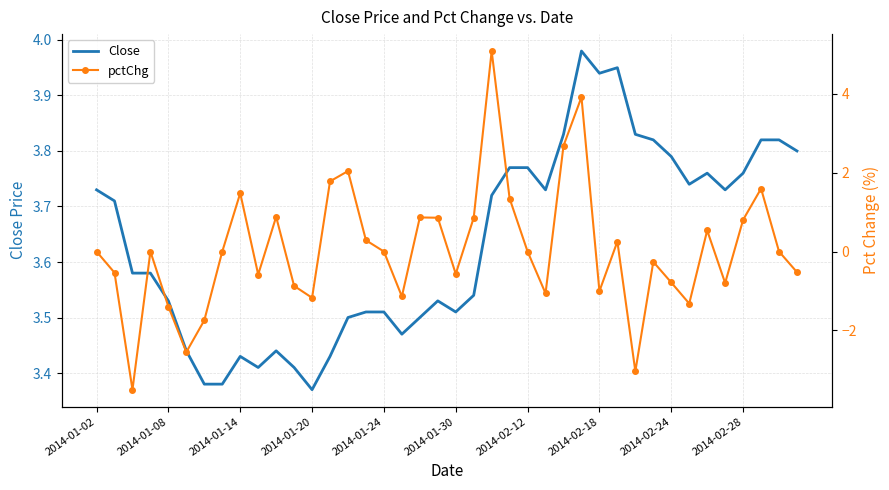

How many interior local valleys does the Close series have?

8